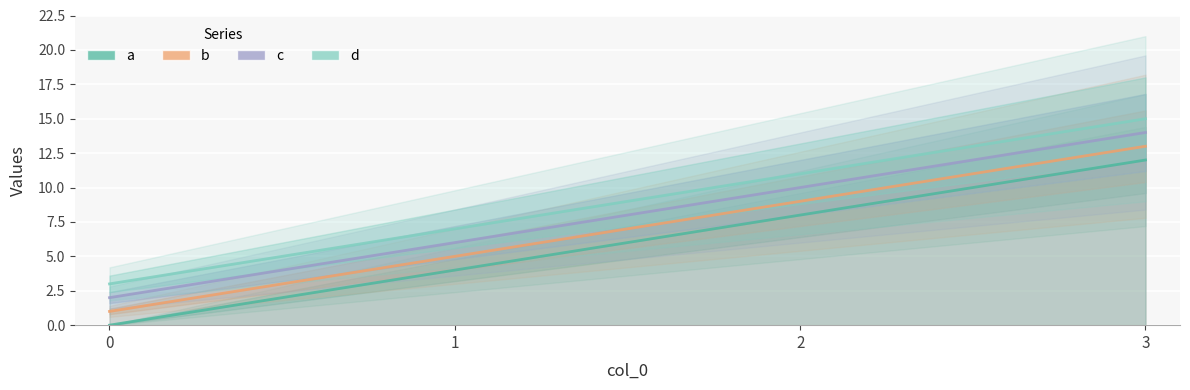

How many data points in c are less than 10?

2